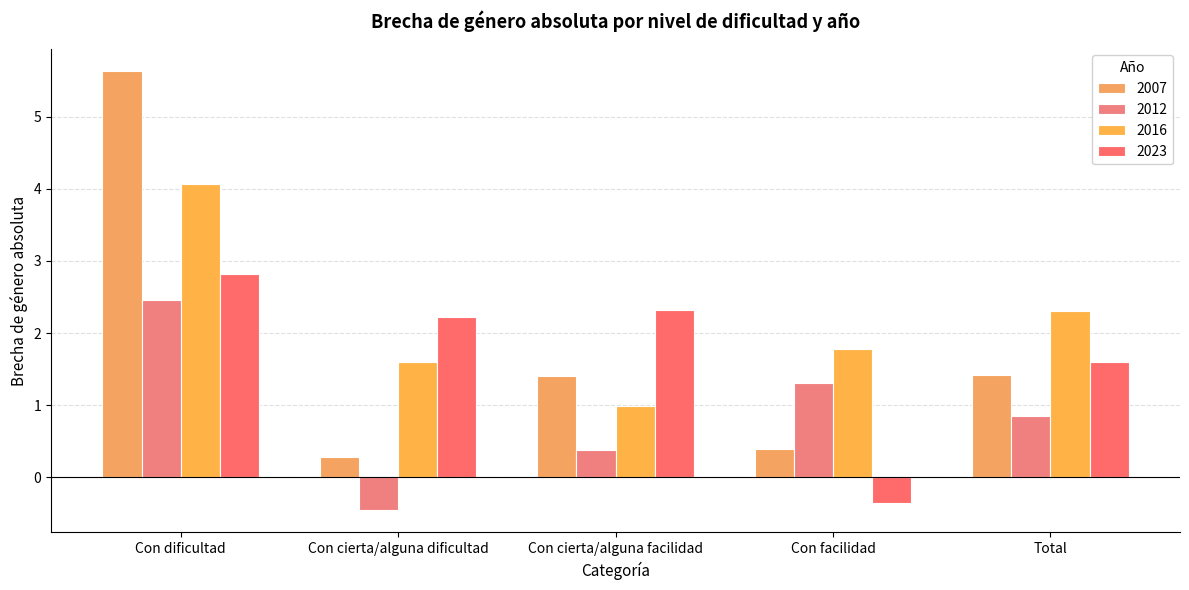

What is the minimum value shown in the chart?

-0.5